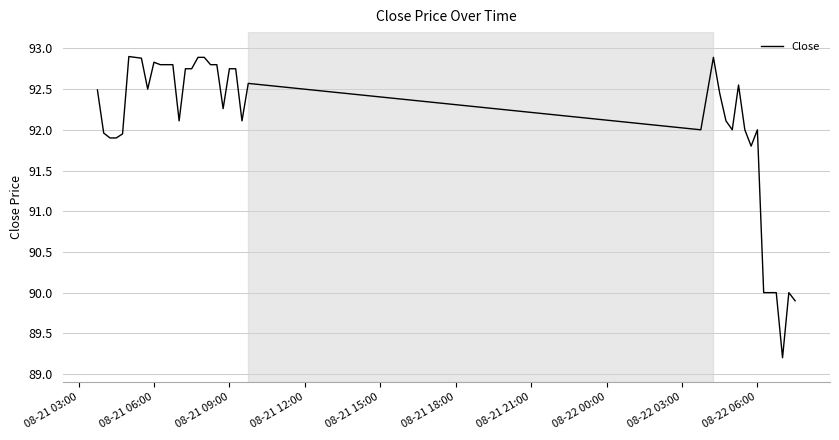

What is the smallest value displayed?

89.2